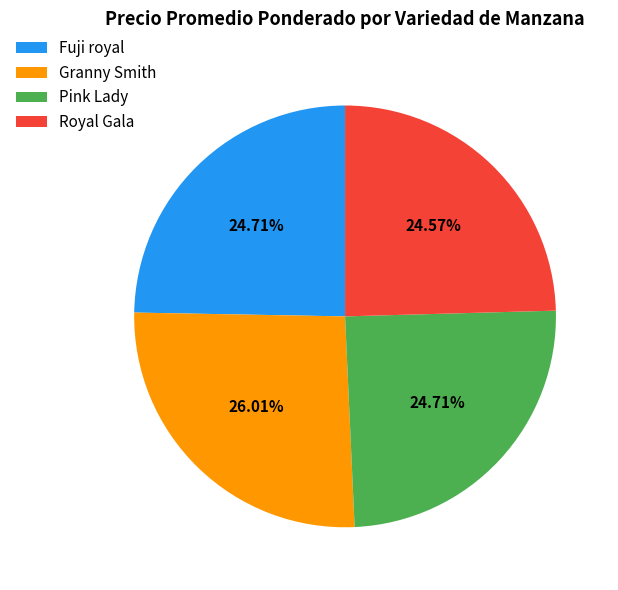

Is Fuji royal the majority of the pie?

No